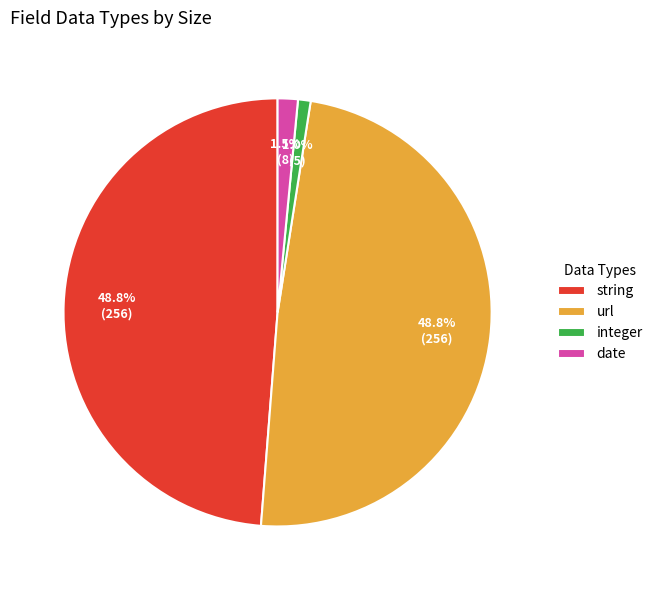

How much of the chart is everything except date?

98.5%